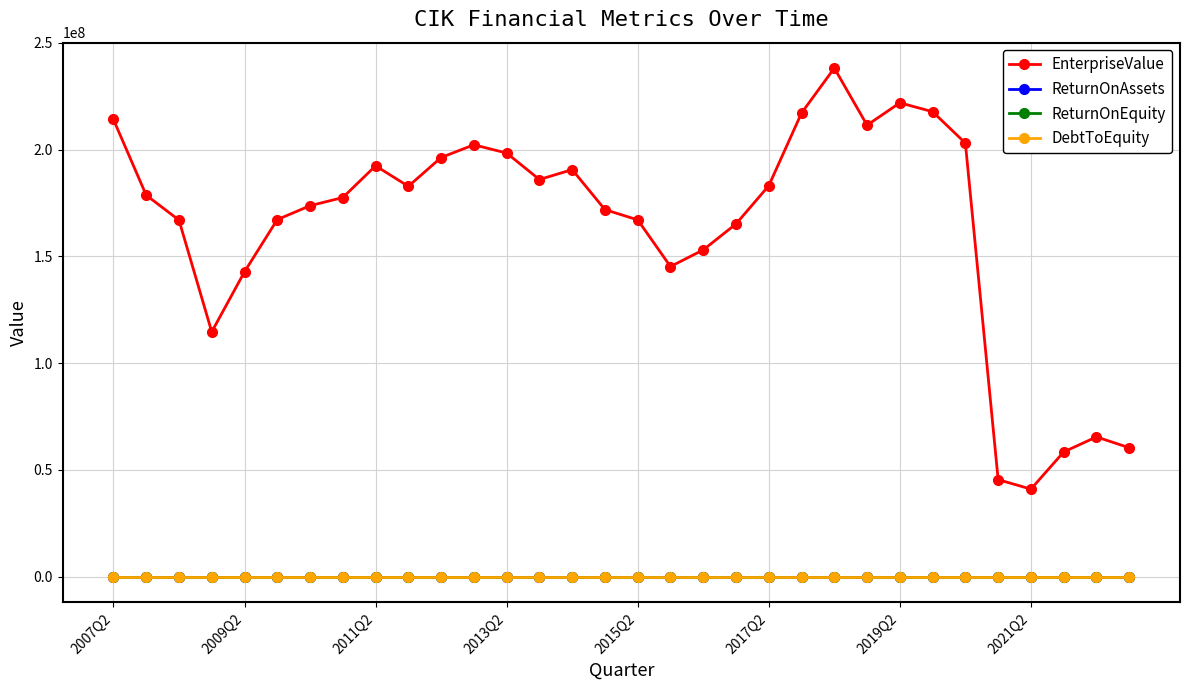

What is the highest value of the EnterpriseValue series?

238227602.8